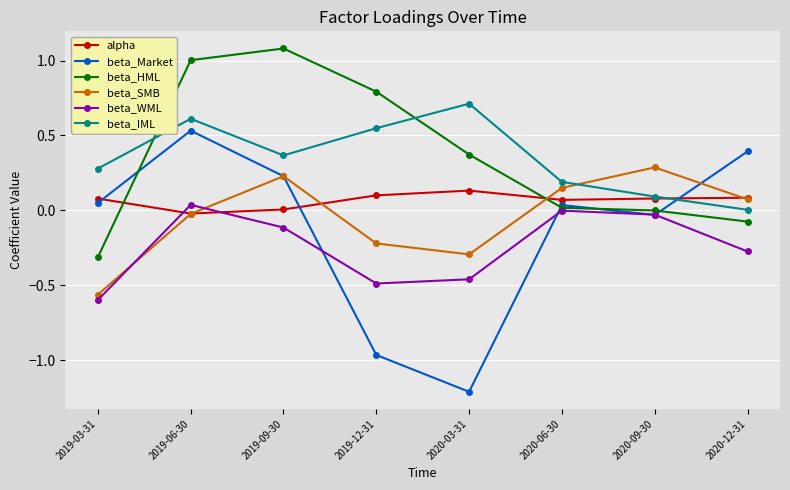

True or false: beta_HML has a value of 0.7 at 2019-09-30.

False